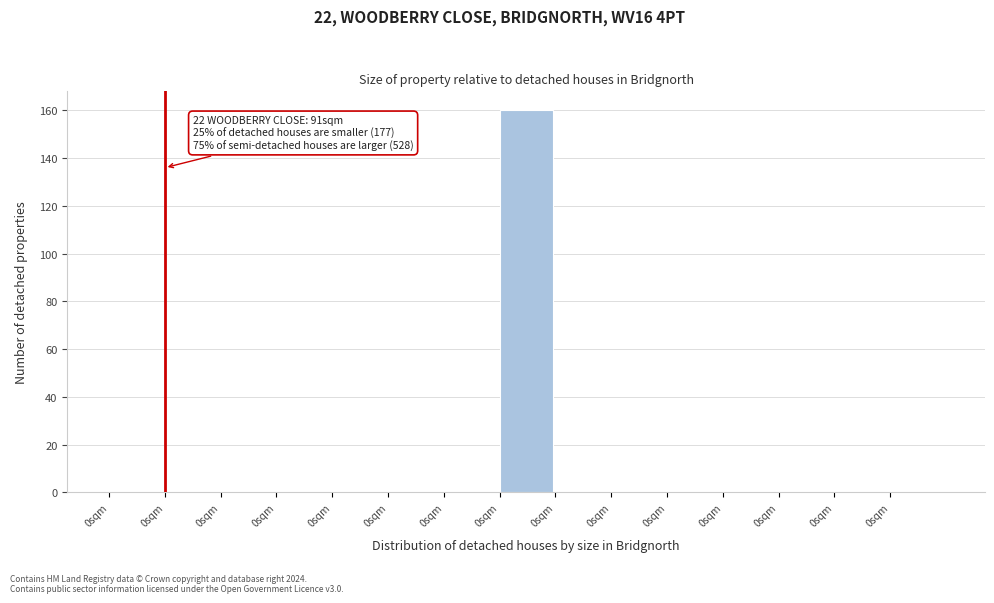

Count the number of categories in the chart.

15